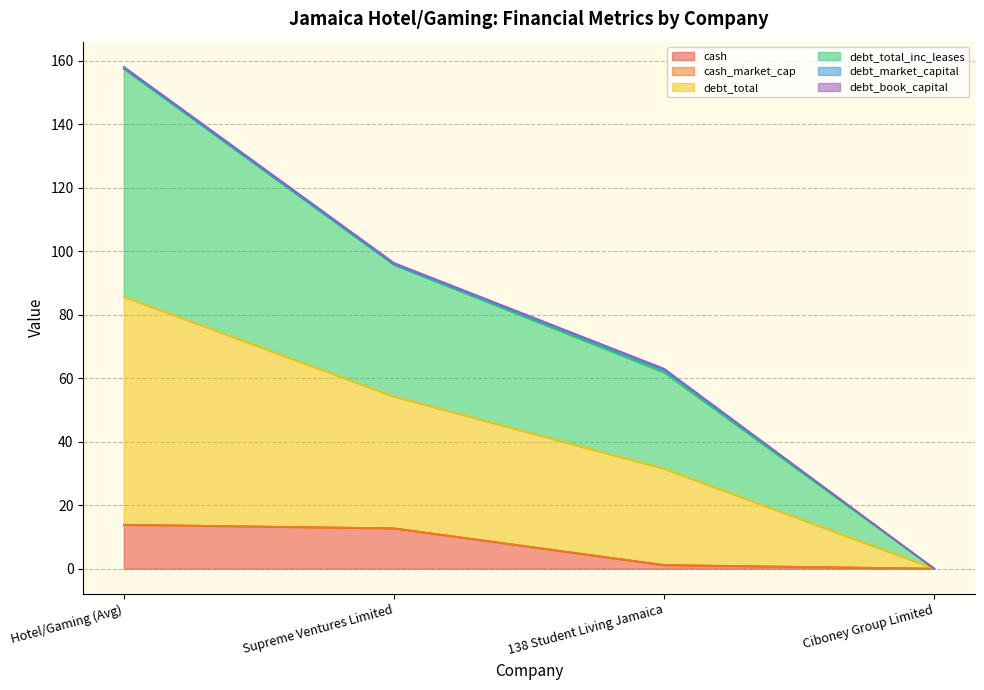

At which category does the chart reach its peak across all series?

Hotel/Gaming (Avg)